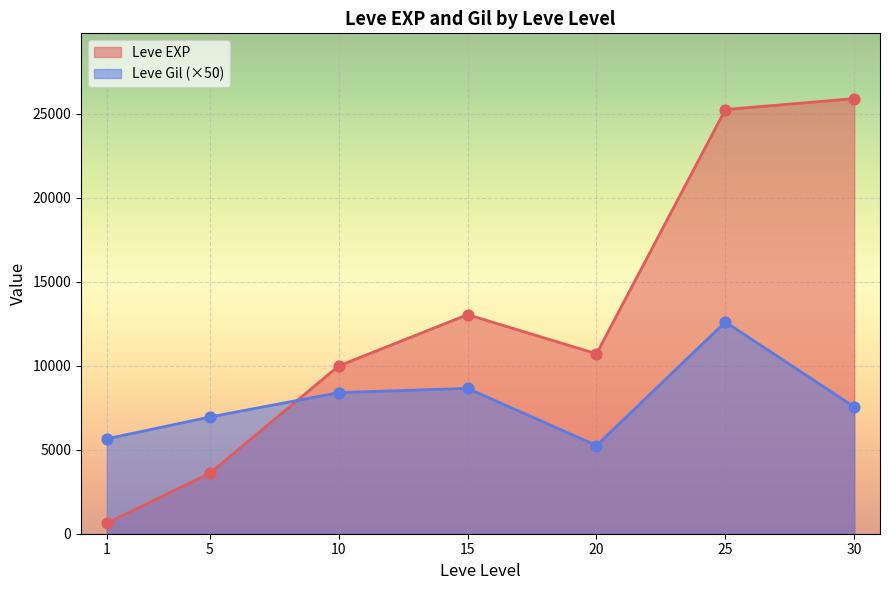

At how many categories does at least one series exceed 22087?

2